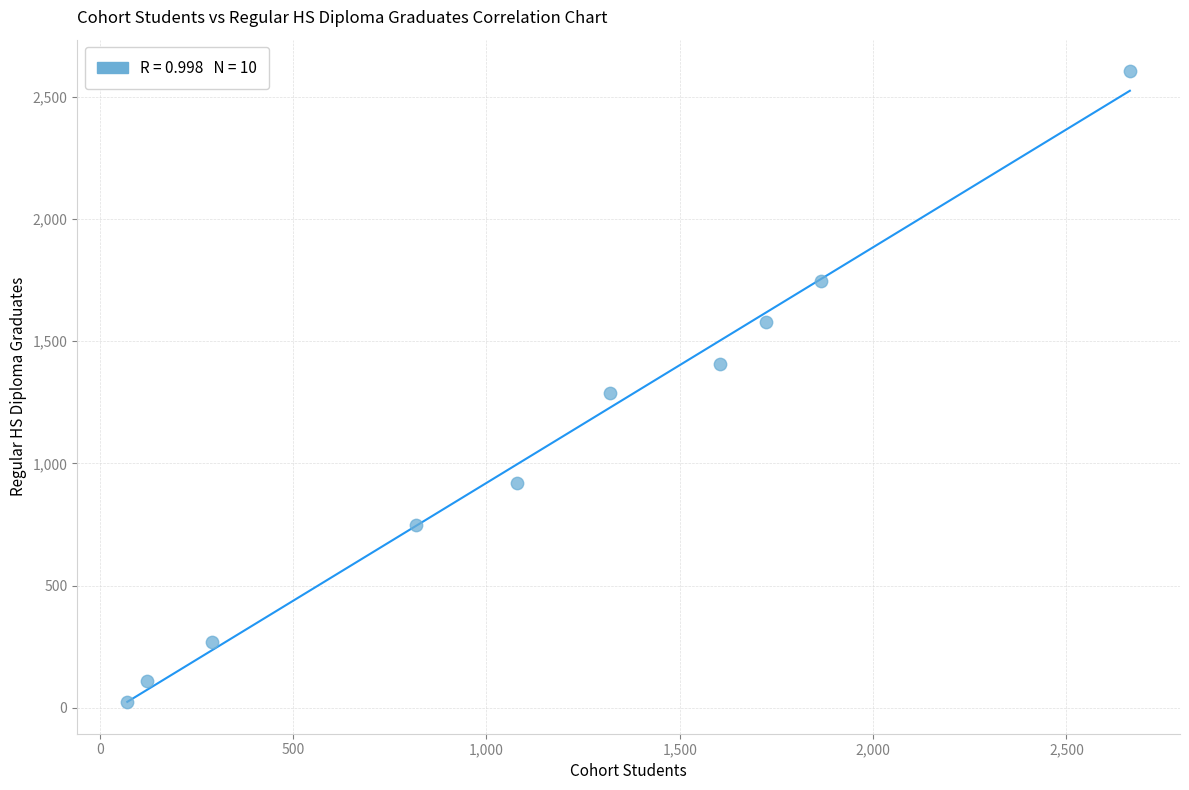

What is the range of Y values (max minus min)?

2582